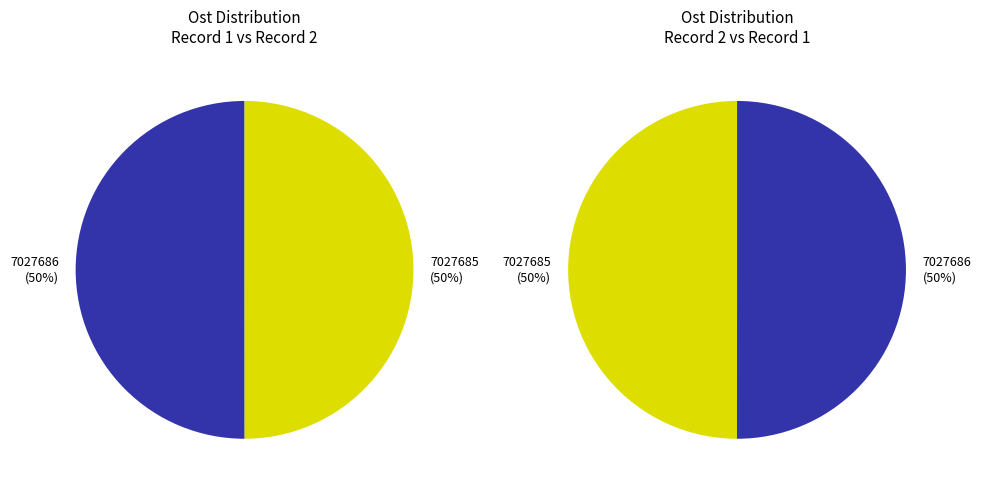

To the nearest percent, what is the average slice percentage?

50%